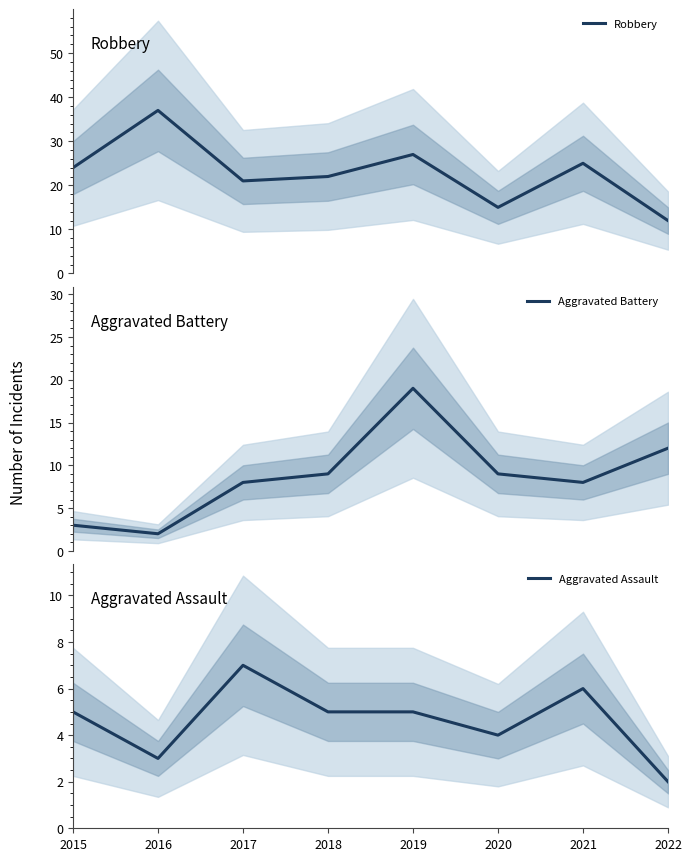

What are all the series names shown in the legend?

Robbery, Aggravated Battery, Aggravated Assault